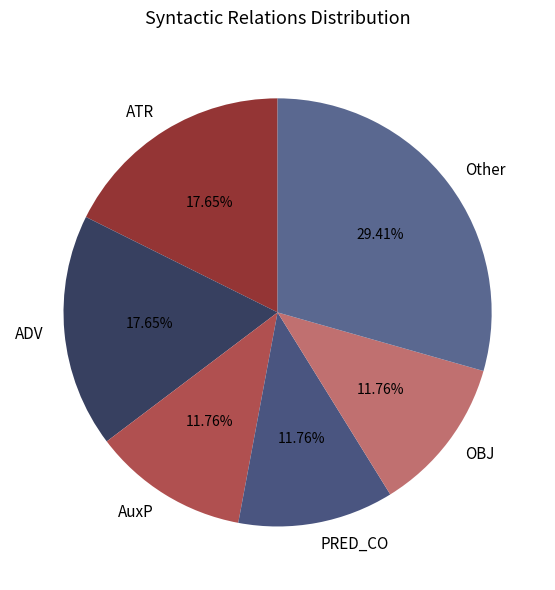

How many slices are in this pie chart?

6